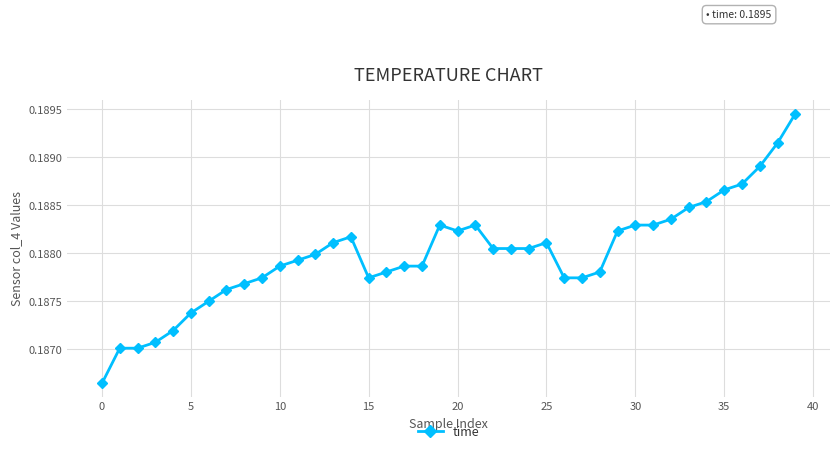

Count the values in the range 0 to 1.

40